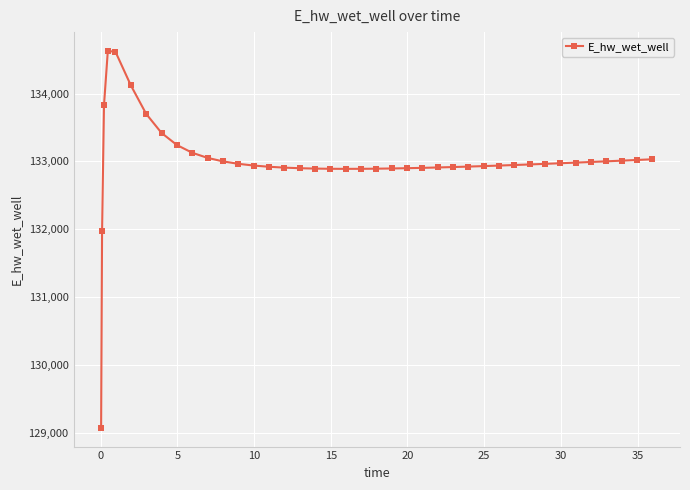

Count the number of values greater than 132953.

20